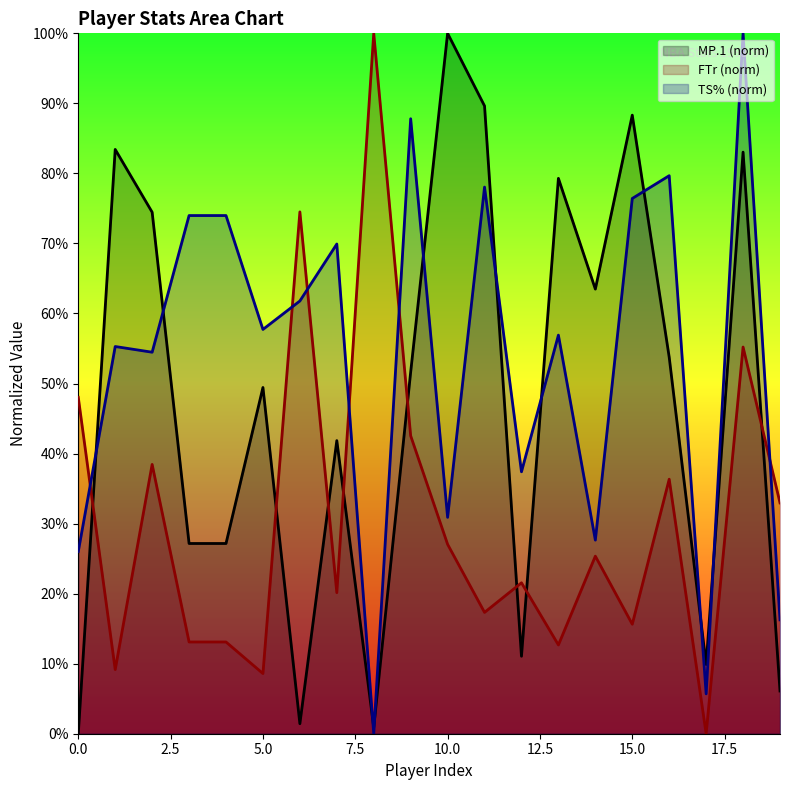

Where is the first local maximum for FTr?

2